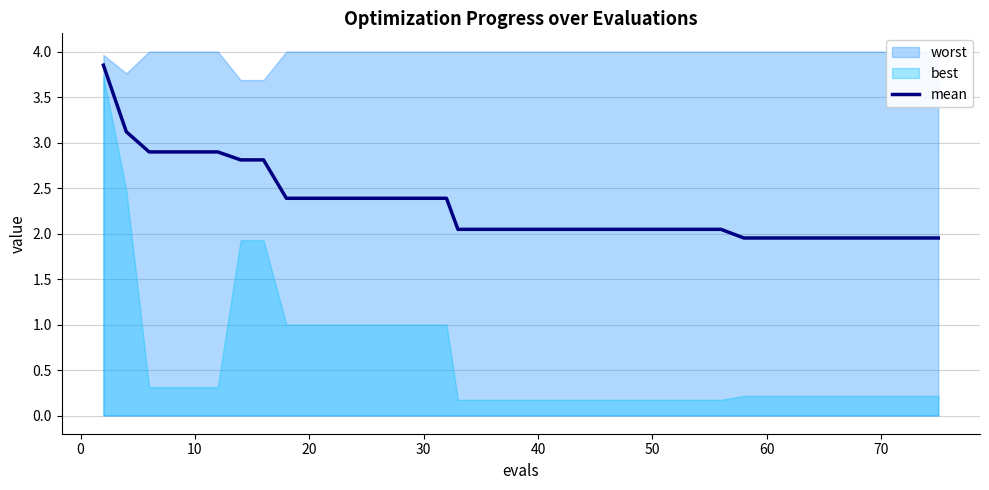

True or false: mean has a value of 2.4 at 20.

True